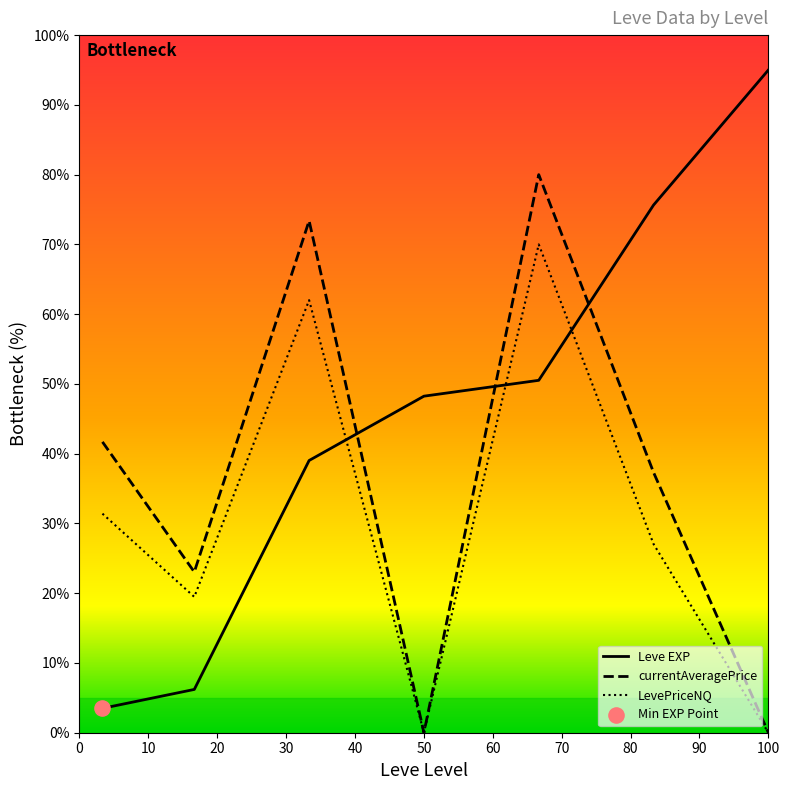

Which series has the widest spread of Y values?

Leve EXP